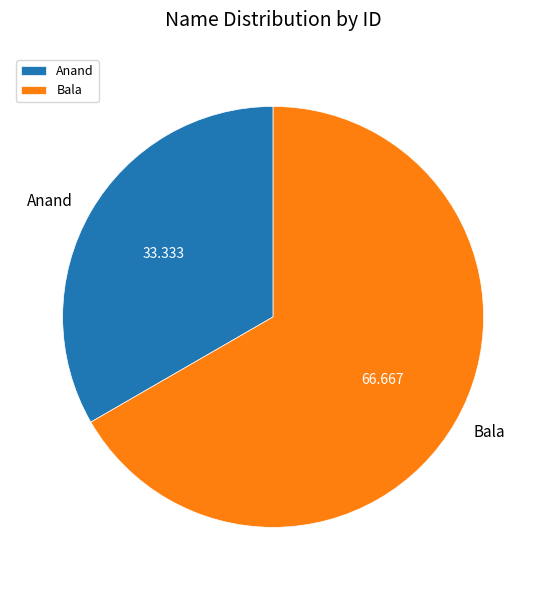

Does any single category account for the majority?

Yes